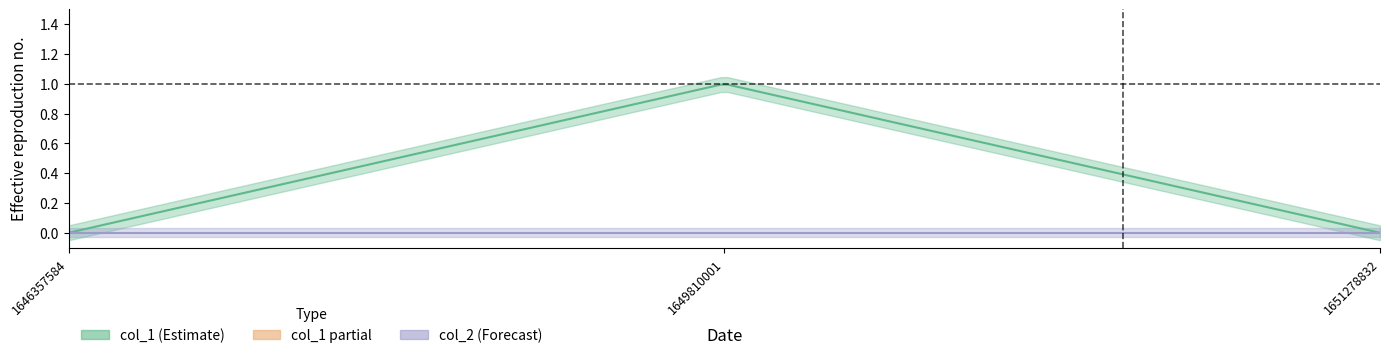

Rank the series at 1649810001 from lowest to highest value.

col_2, col_1